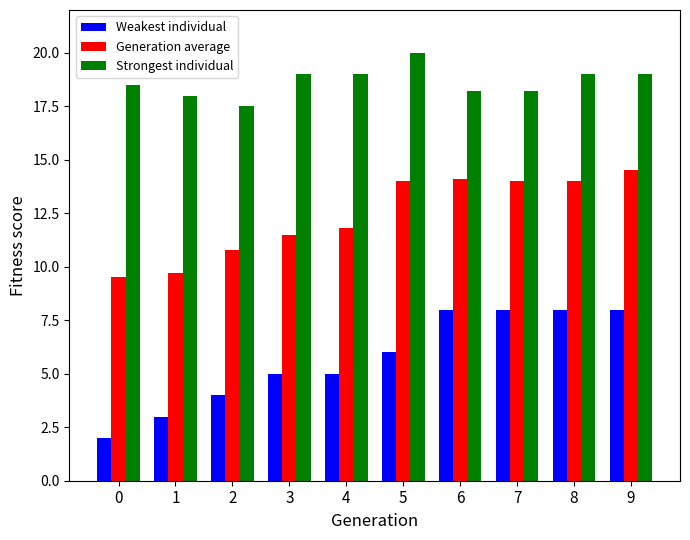

Is the value of Strongest individual at 4 greater than the value of Weakest individual at 1?

Yes